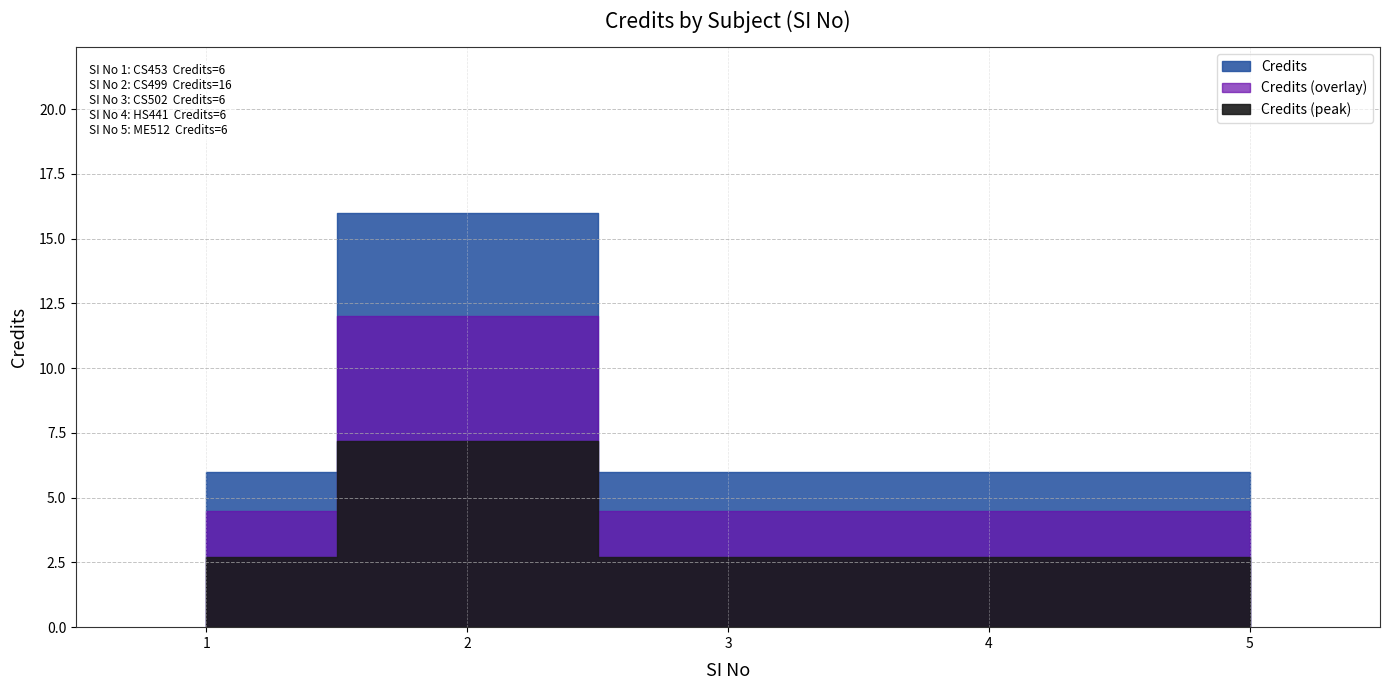

Rank the categories by value from highest to lowest.

2, 1, 3, 4, 5